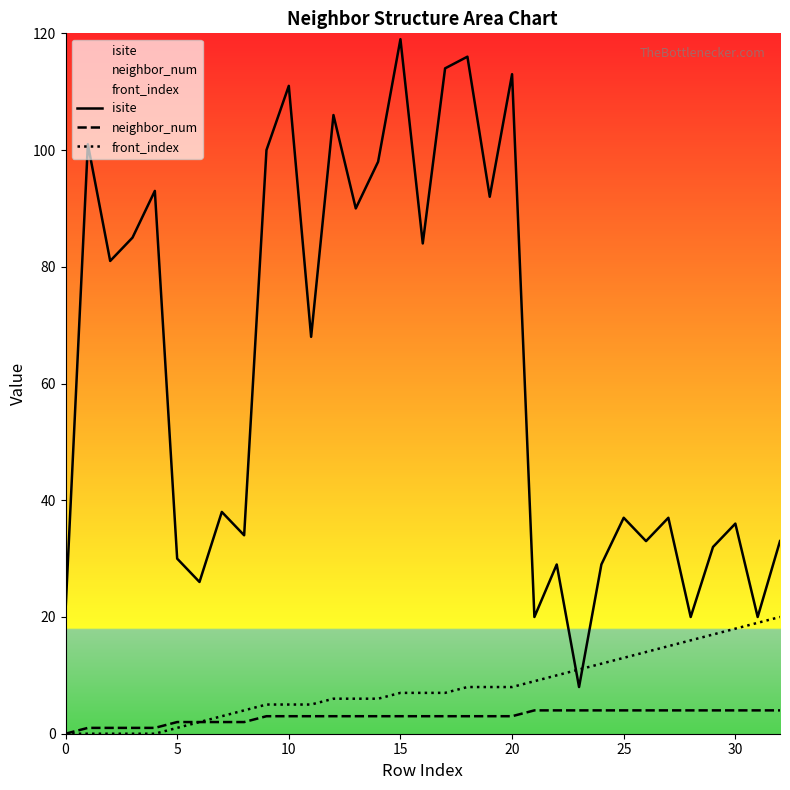

What is the average value of the neighbor_num series?

3